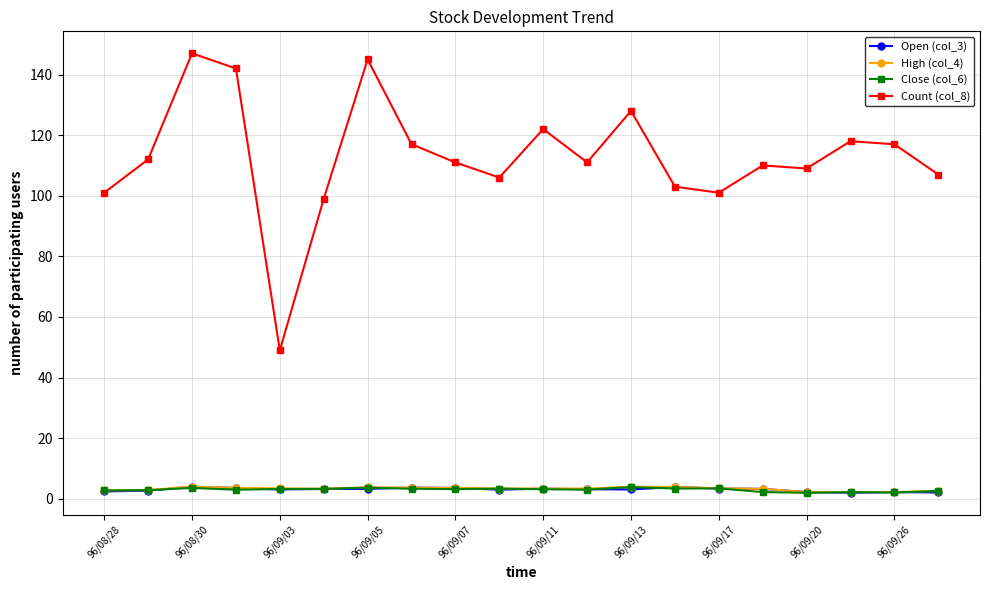

Which series has the largest total across all categories?

Count (col_8)